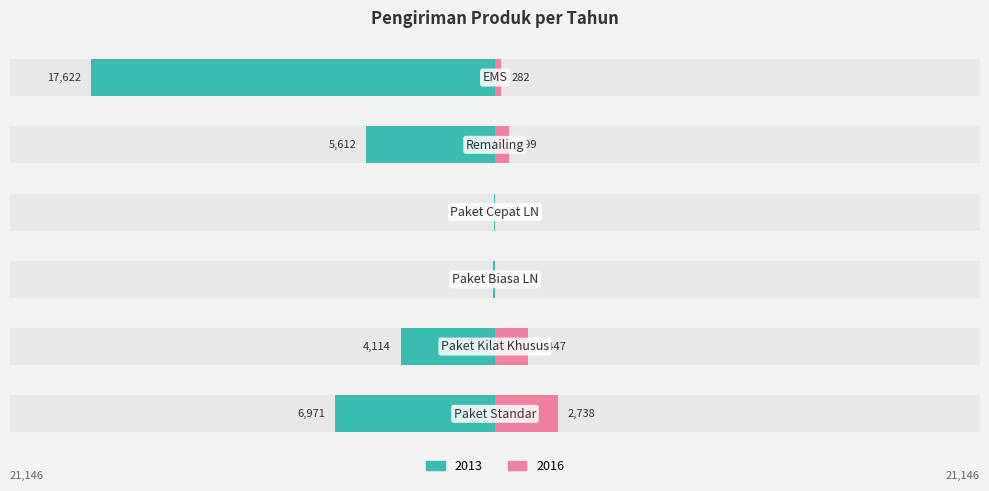

Which series has the largest total across all categories?

2013